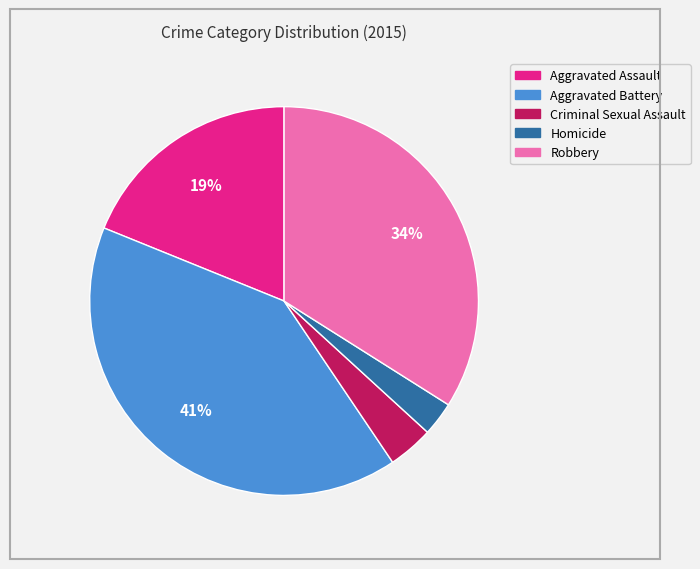

True or false: Robbery accounts for 26% of the total.

False